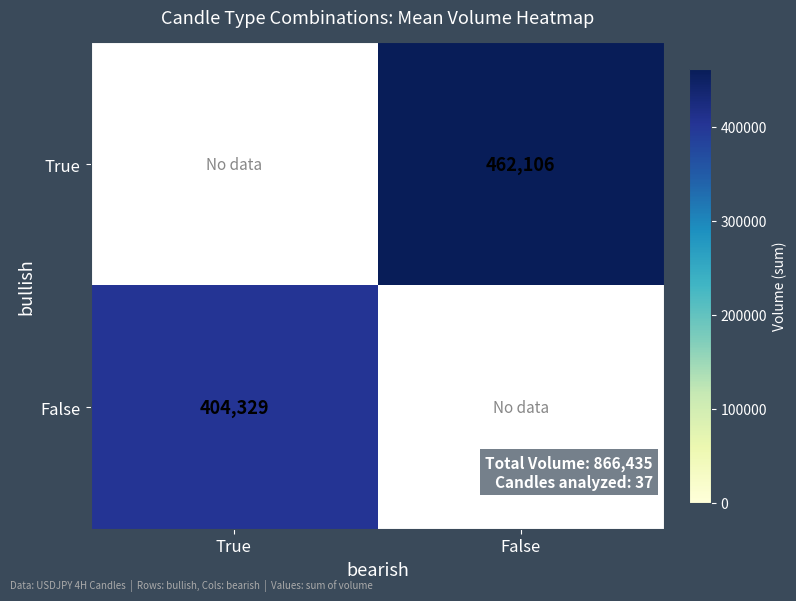

Is it true that False equals 404329 at True?

True